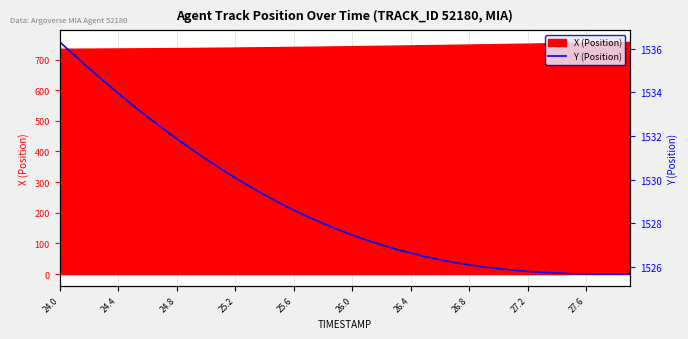

Is it true that X (Position) equals 1012.1 at 24.4?

False